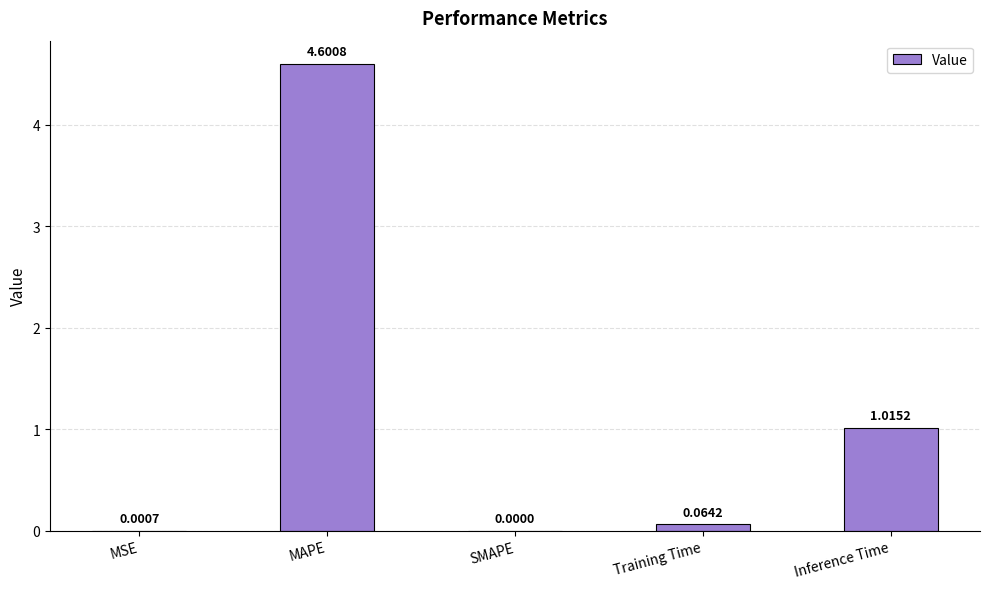

Where is the data nearest to the value 2?

Inference Time